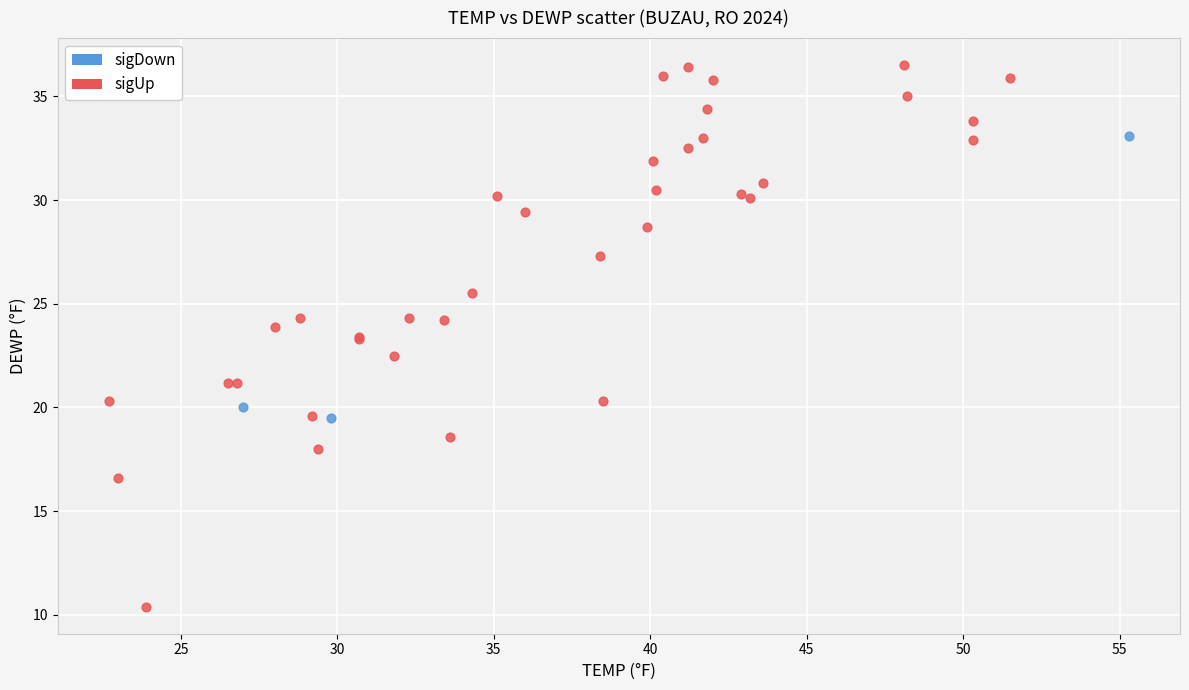

What are all the series names shown in the legend?

sigDown, sigUp